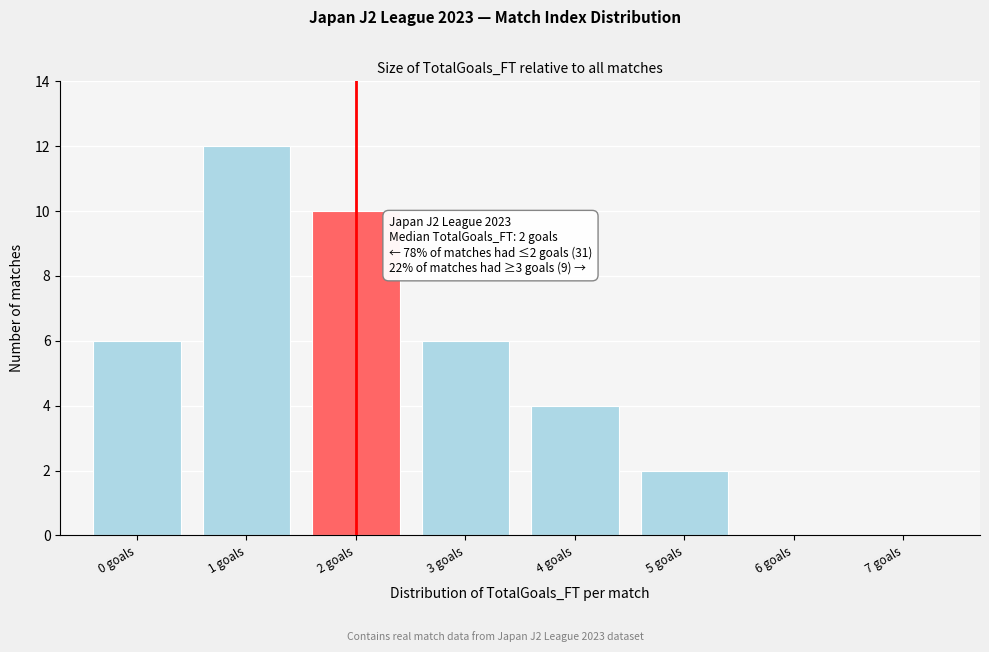

Which range on the x-axis has the tallest bar?

0.5 to 1.5